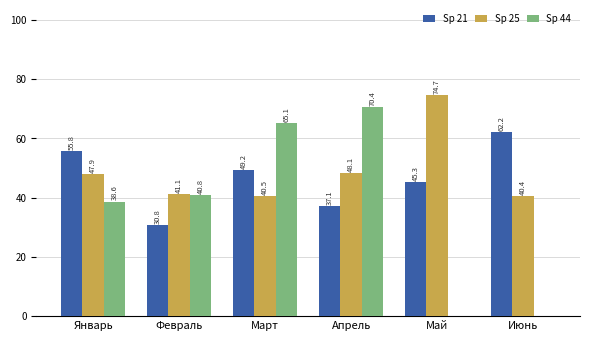

Between Март and Май, which series saw the biggest shift?

Sp 44